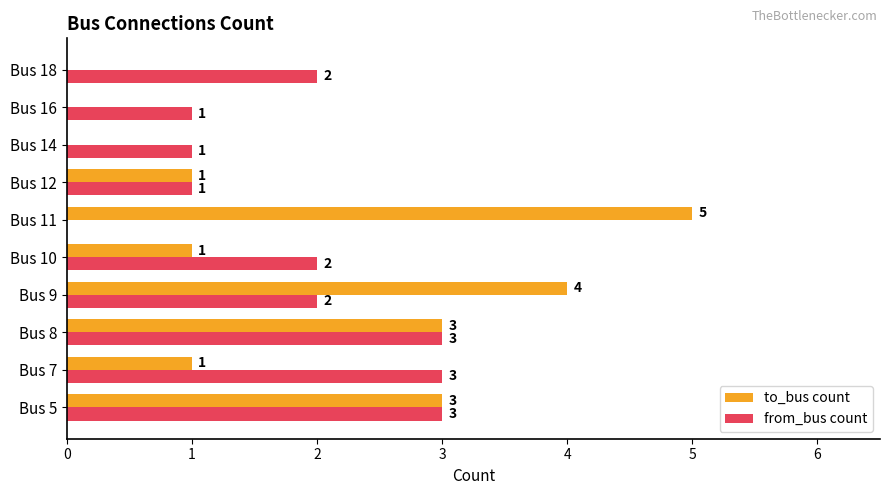

What is the maximum value for from_bus count?

3